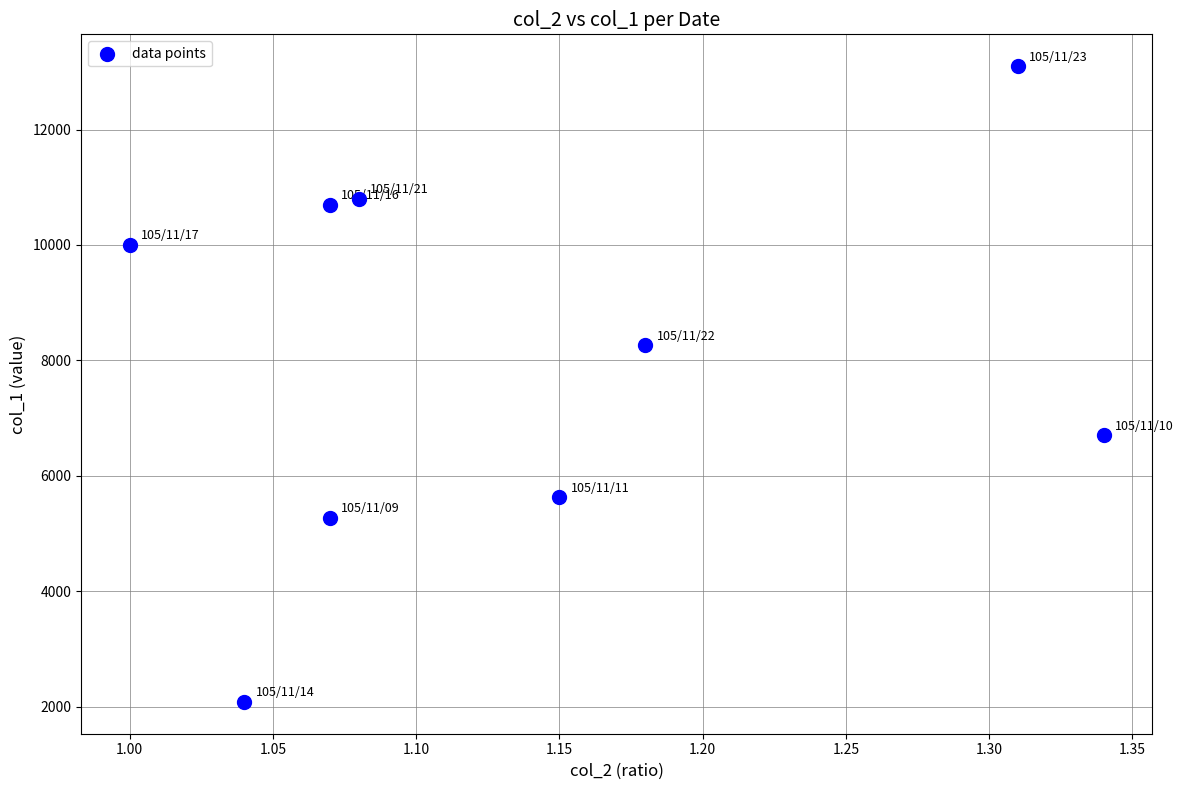

What is the average Y value?

8060